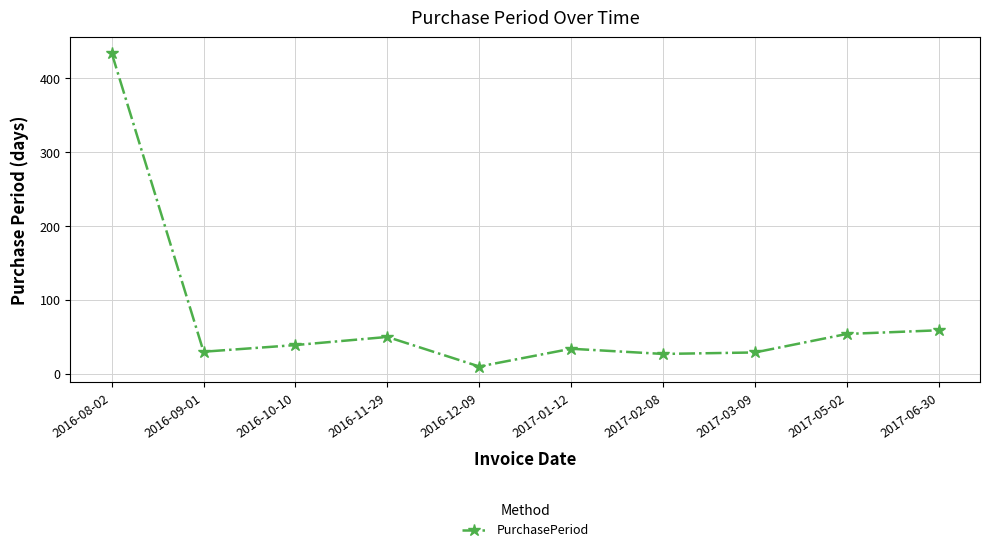

What is the sum of the values at 2017-05-02 and 2017-01-12?

88